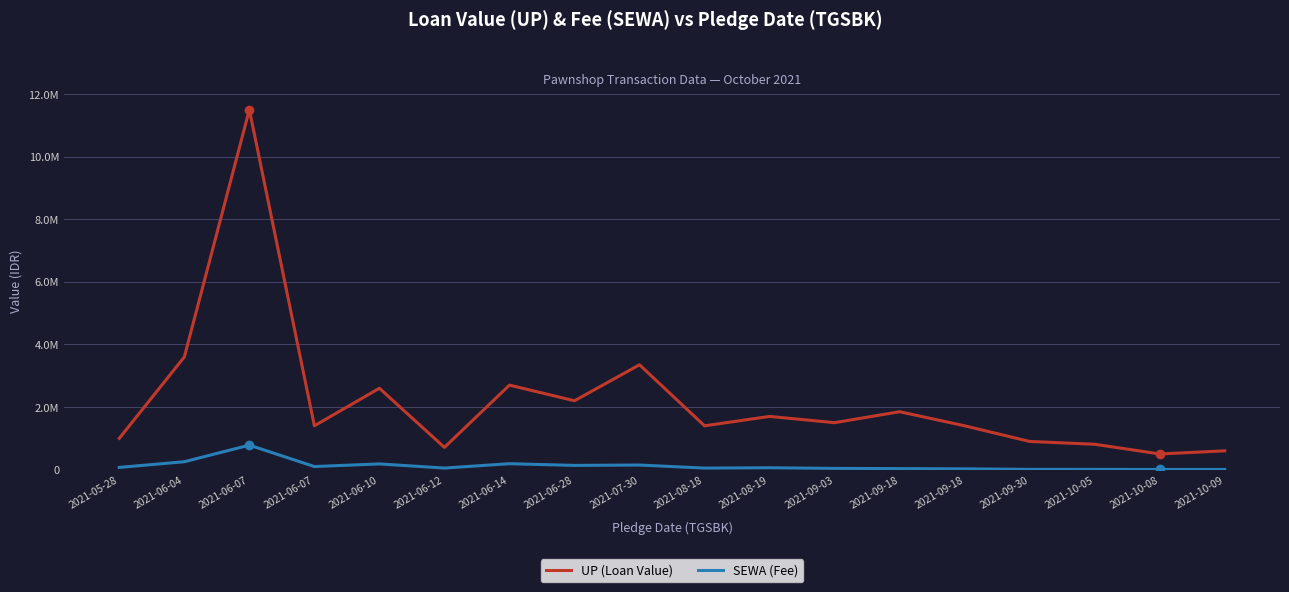

Does the chart have visible grid lines?

Yes